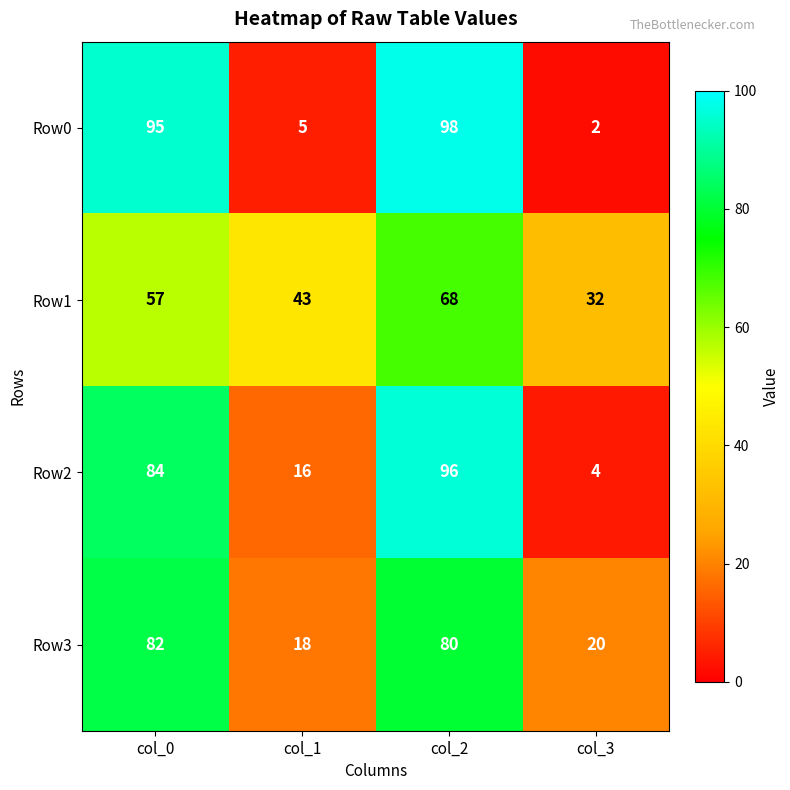

What is the total value across all series at col_0?

318